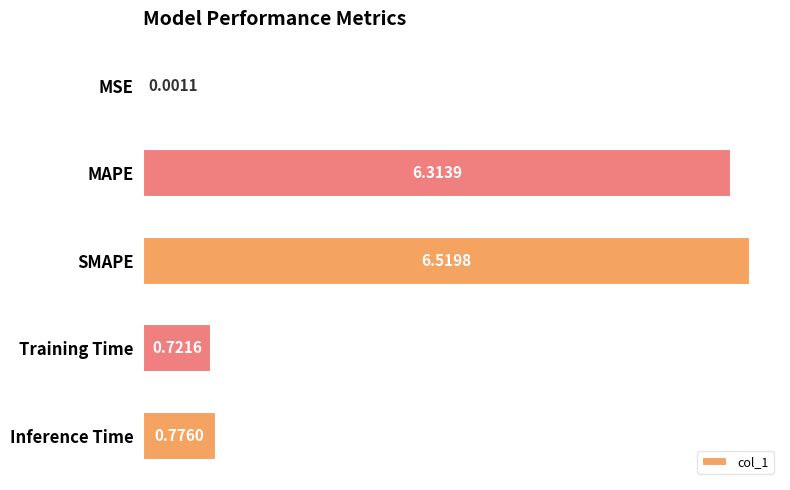

Which category has the highest value across all series?

SMAPE